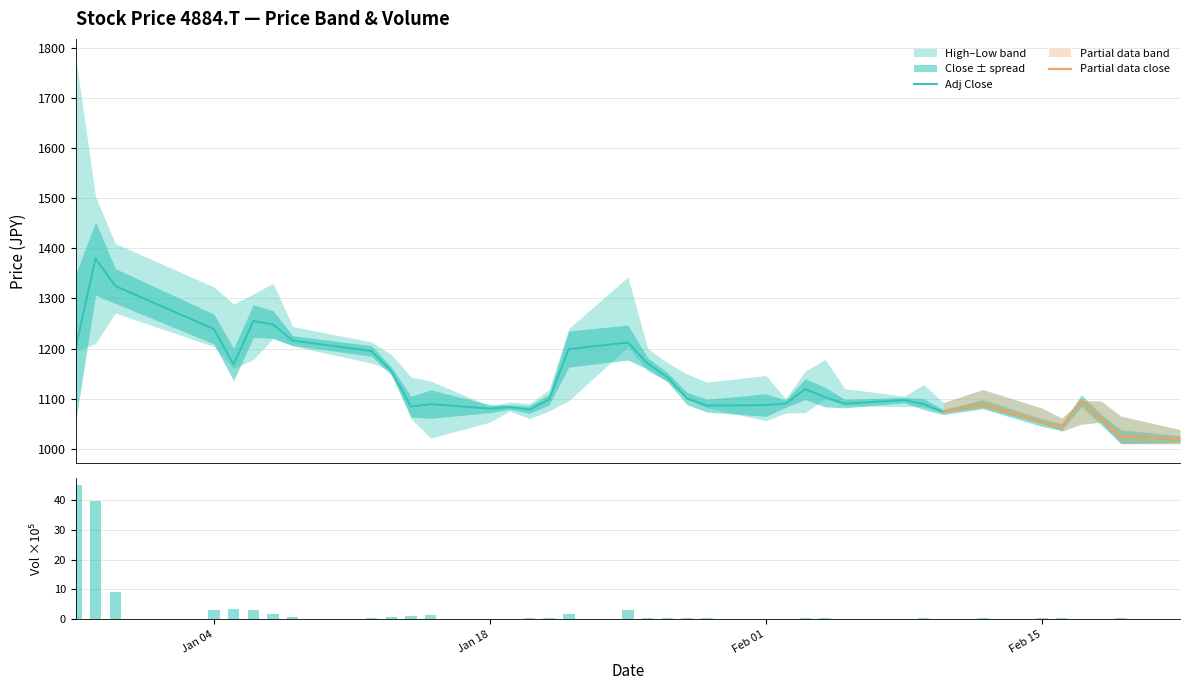

List the series in order of their overall mean, lowest first.

Low, Adj Close, High